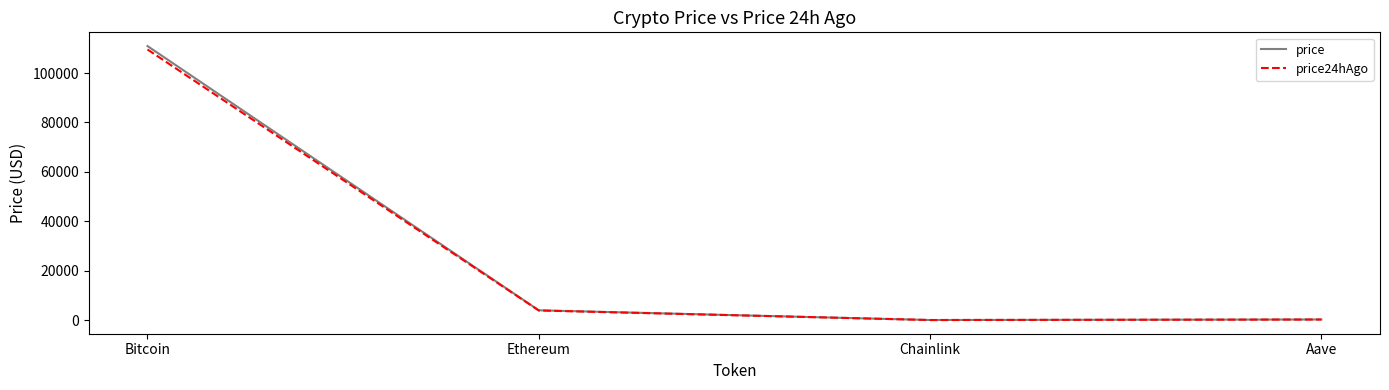

What is the highest value of the price24hAgo series?

109527.0